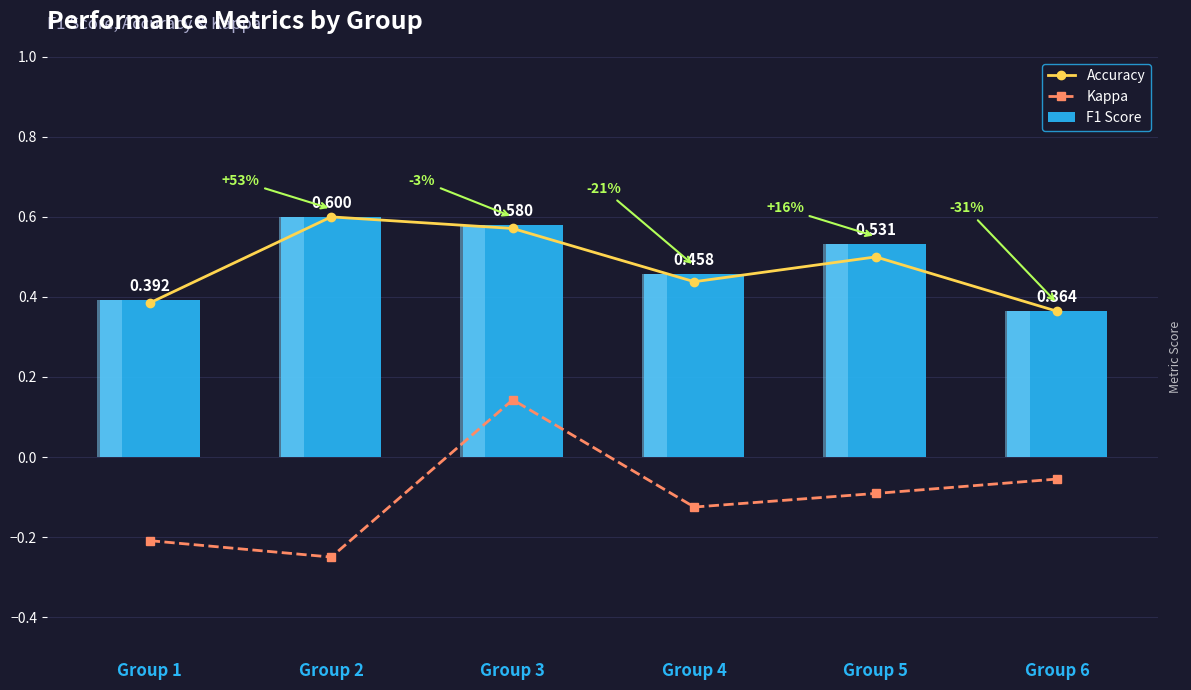

Which series has the widest spread of values?

Kappa